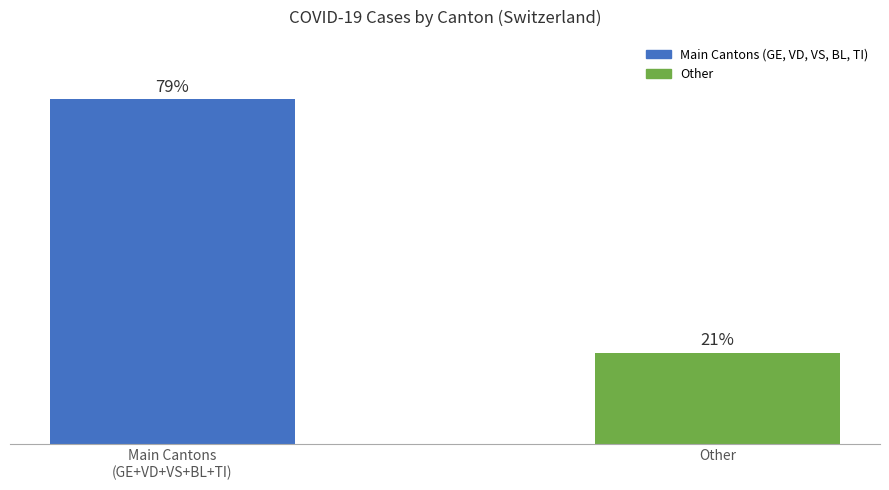

Which category has the lowest value across all series?

Other